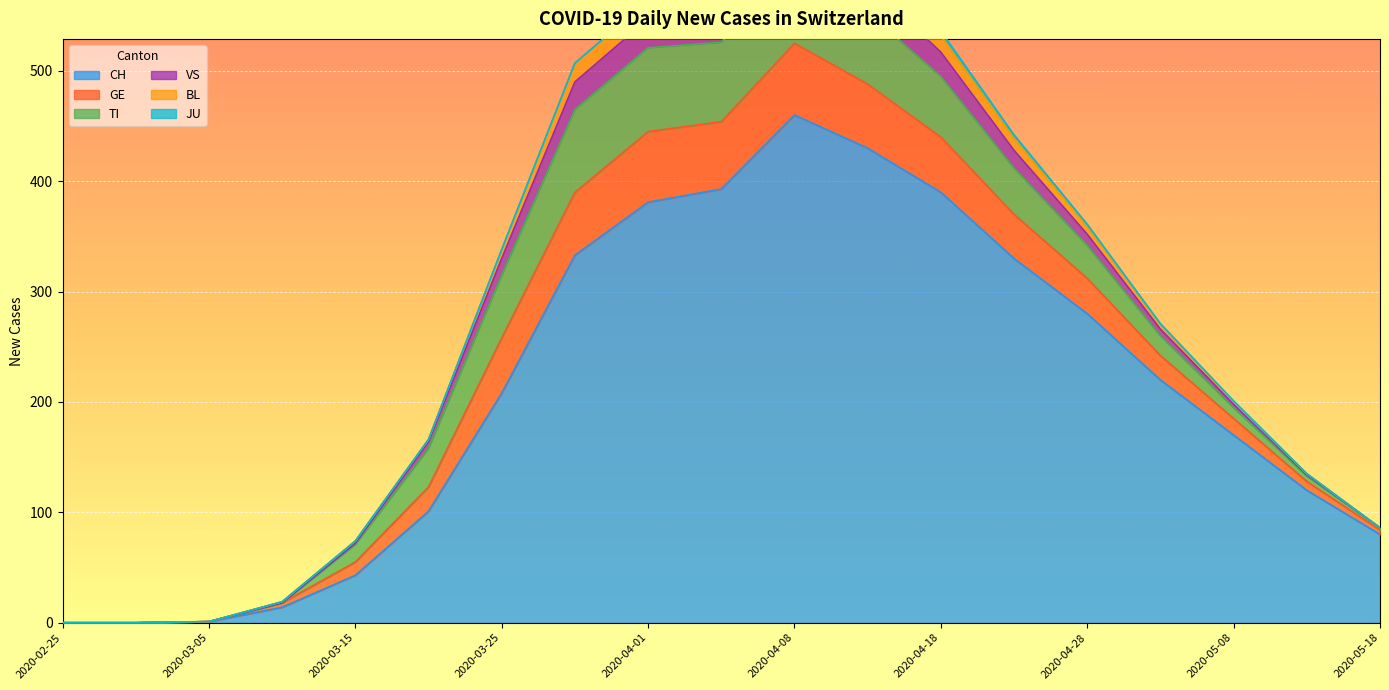

How many data points in JU are above 0?

7